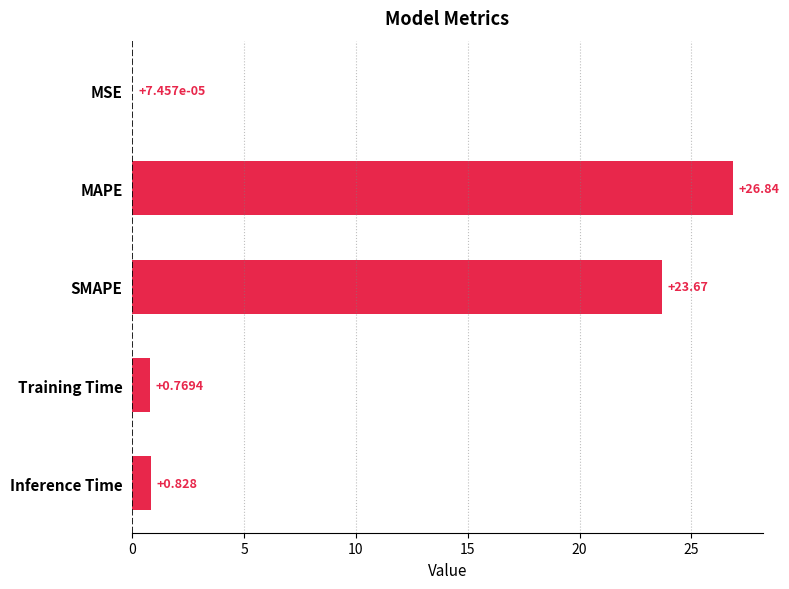

Where is the data nearest to the value 13?

SMAPE